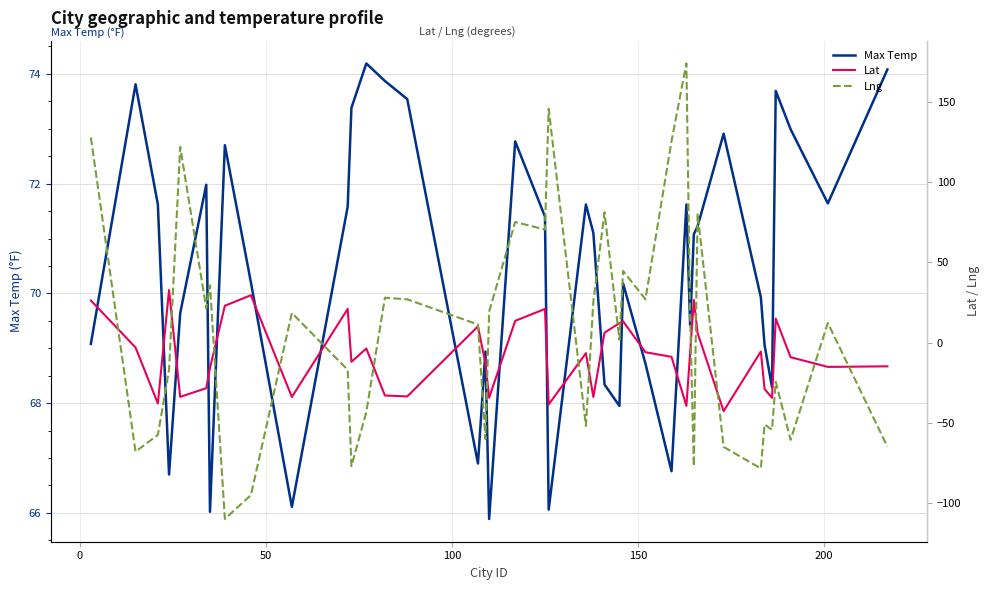

What is the minimum value shown in the chart?

-109.9